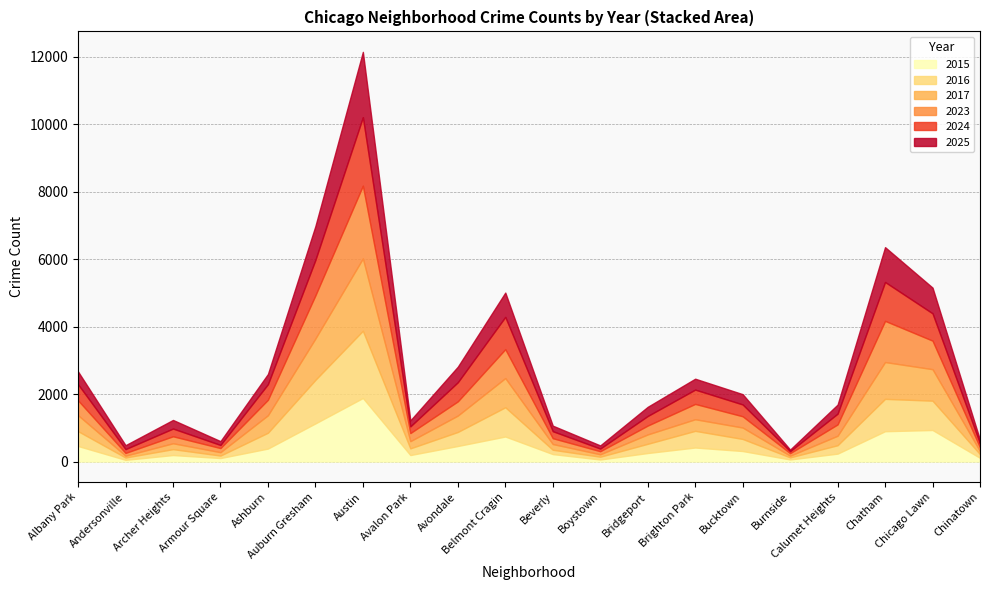

True or false: 2016 and 2015 cross at least once.

True